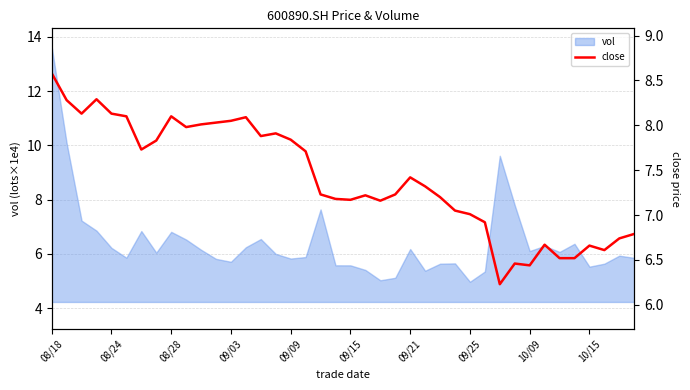

What is the maximum value for vol?

13.6